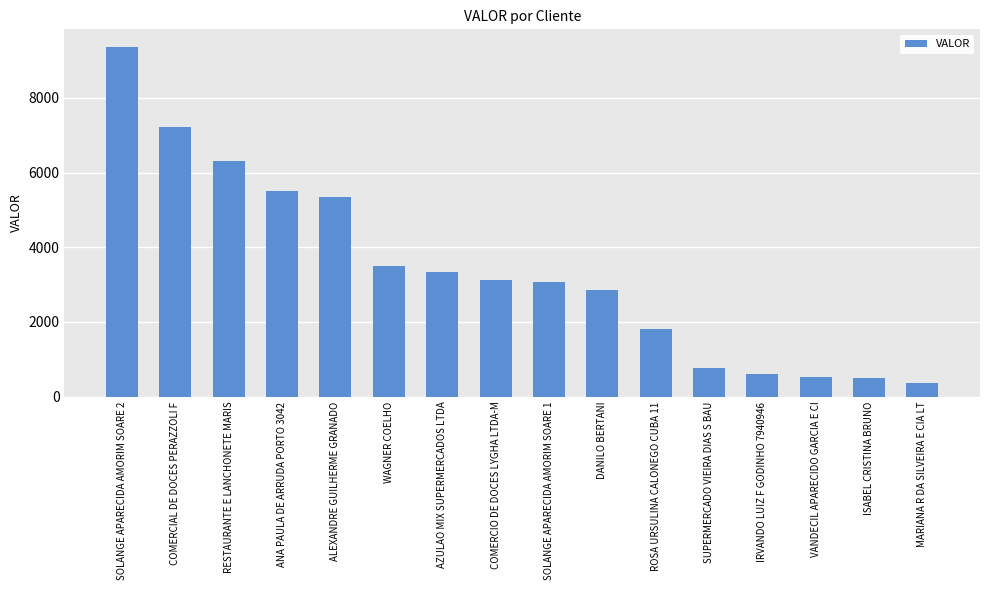

What is the change in value from AZULAO MIX SUPERMERCADOS LTDA to VANDECIL APARECIDO GARCIA E CI?

-2818.8